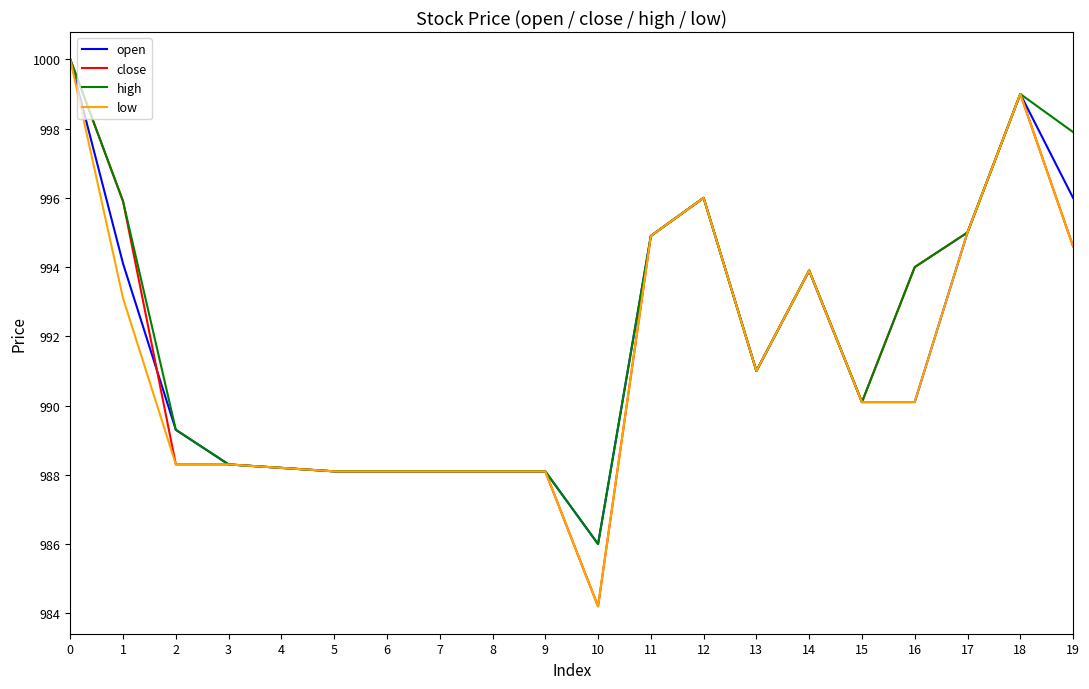

True or false: close has more than 0 interior local peaks.

True